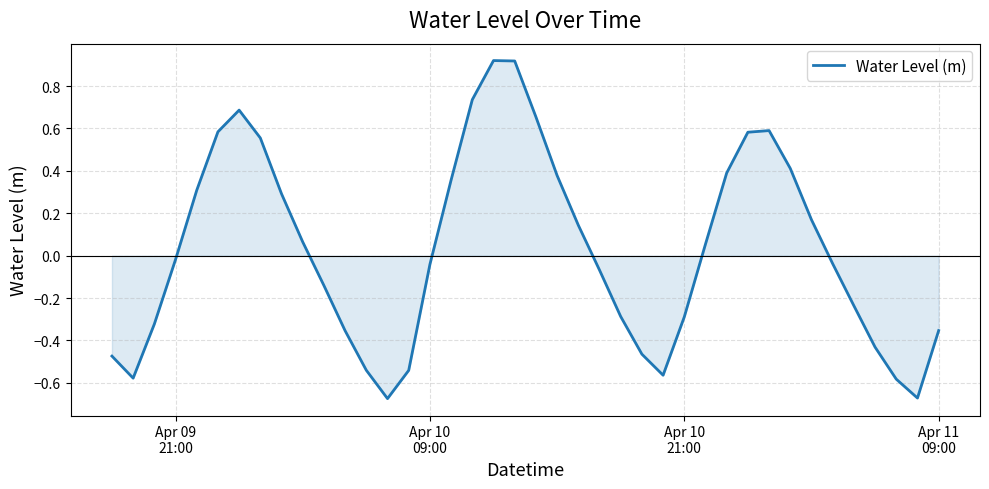

What is the sum of all values?

1.1